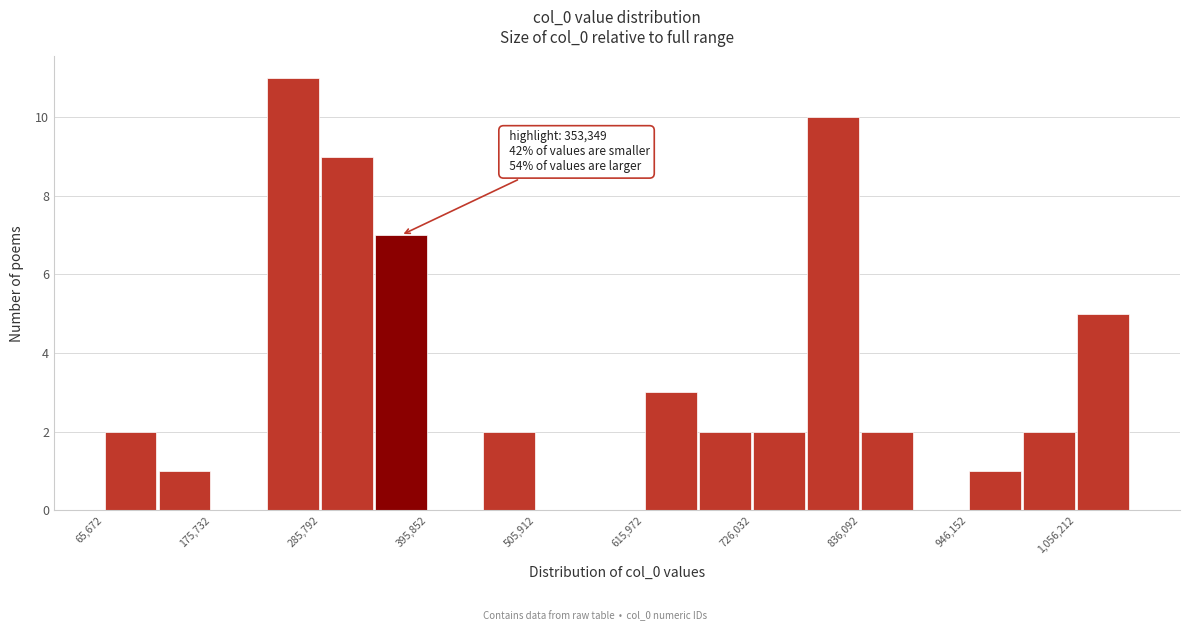

Around what value on the x-axis is the tallest bar? Give the approximate position of its centre, as read against the axis.

260000